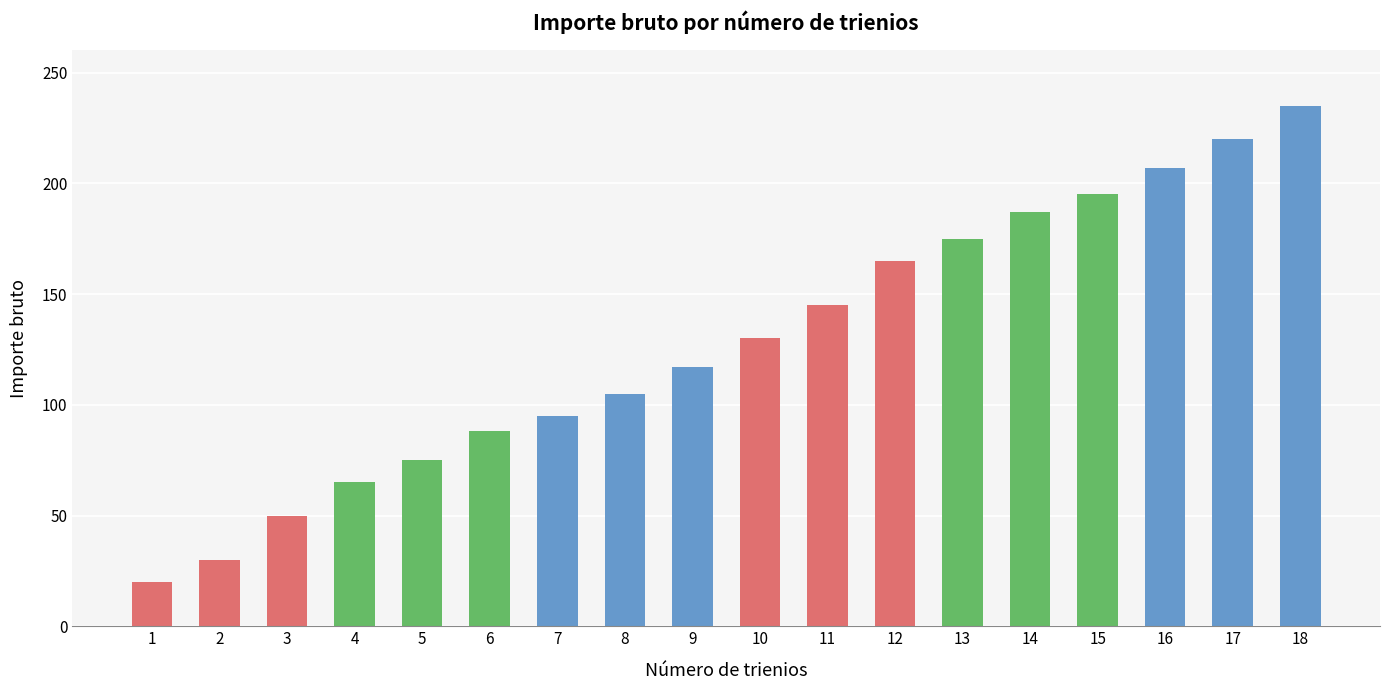

Is it true that the value at 12 is 165?

True